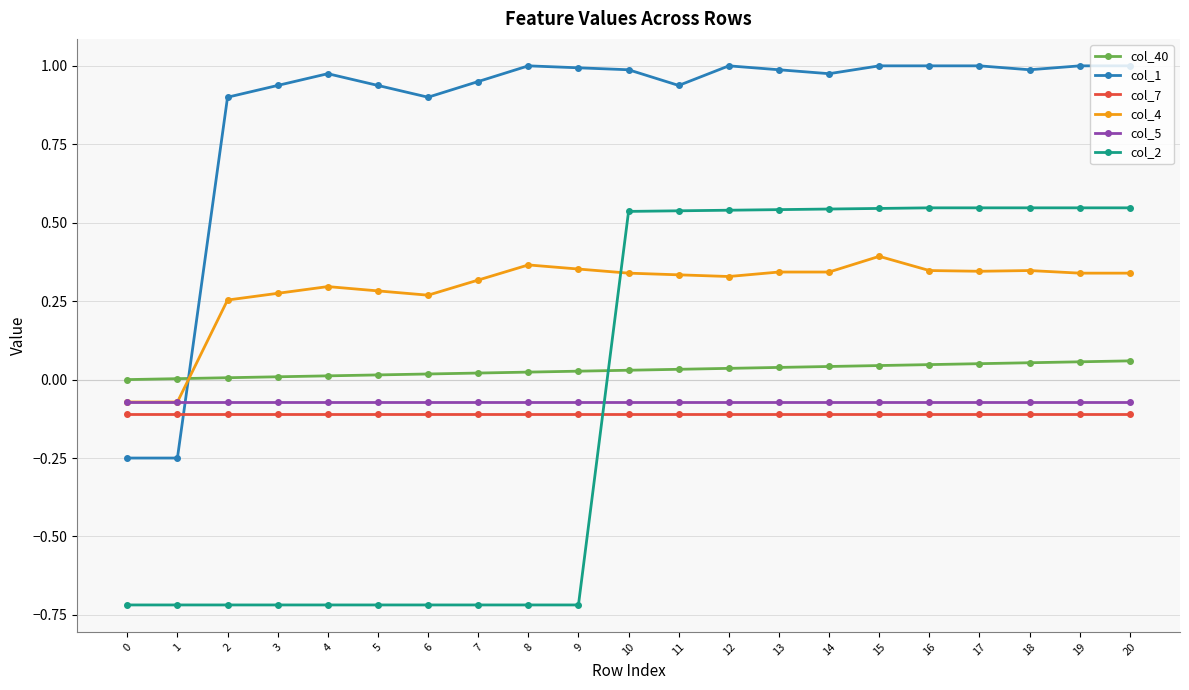

True or false: col_1 and col_2 intersect in this chart.

False